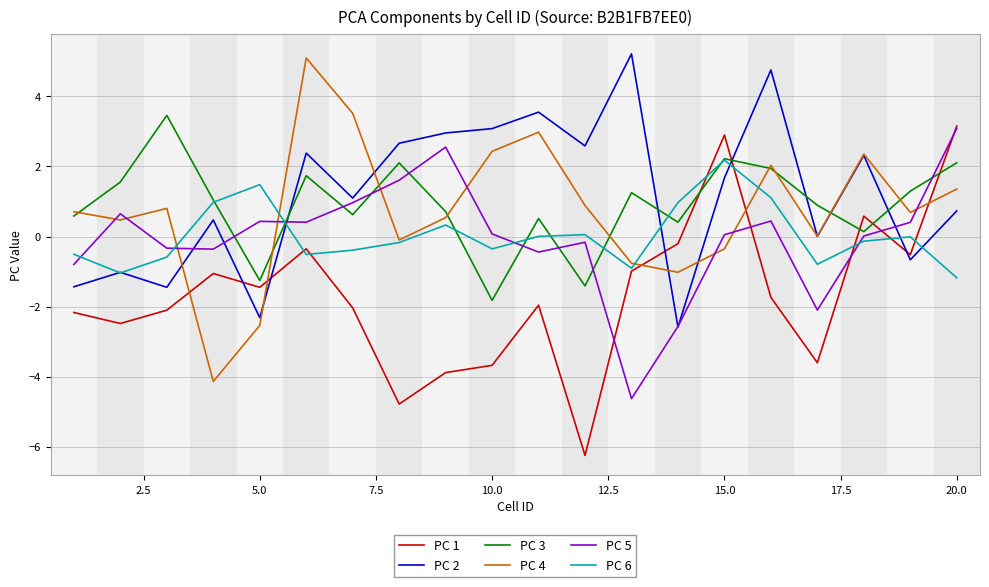

What is the maximum value shown in the chart?

5.2